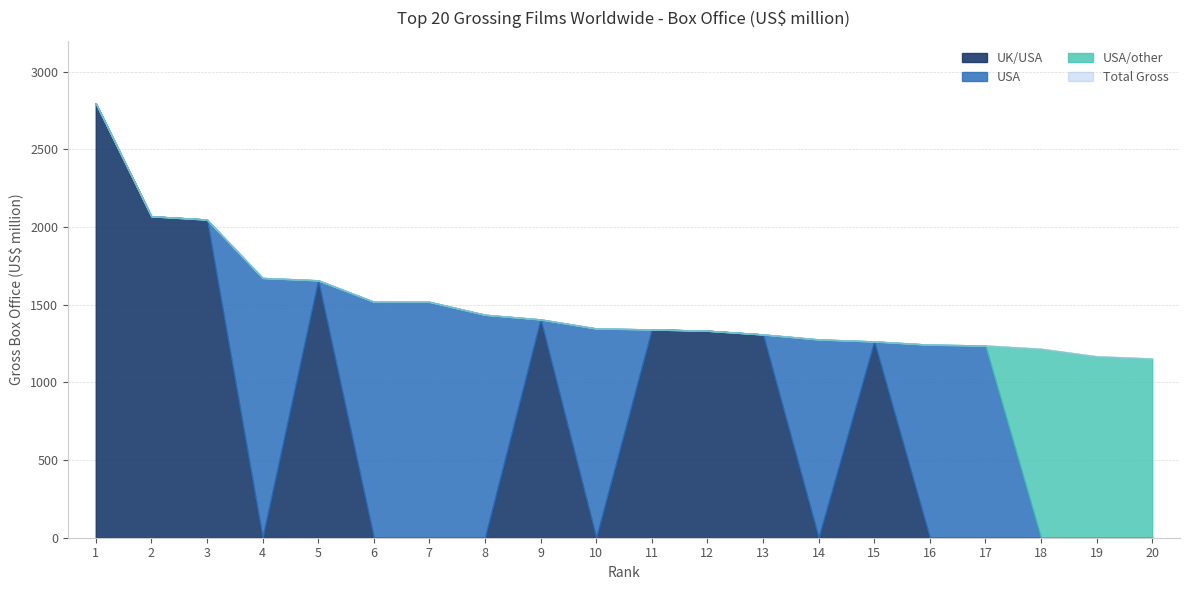

List the series in order of their peak value, highest first.

UK/USA, USA, USA/other